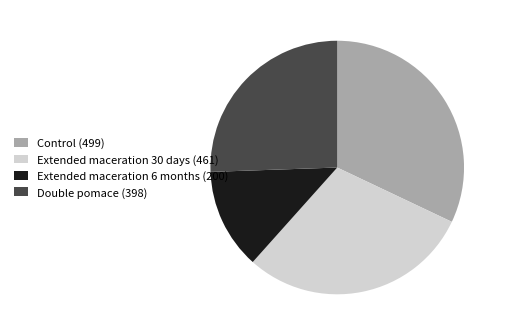

The Double pomace (398) slice represents 18% of the pie. True or false?

False